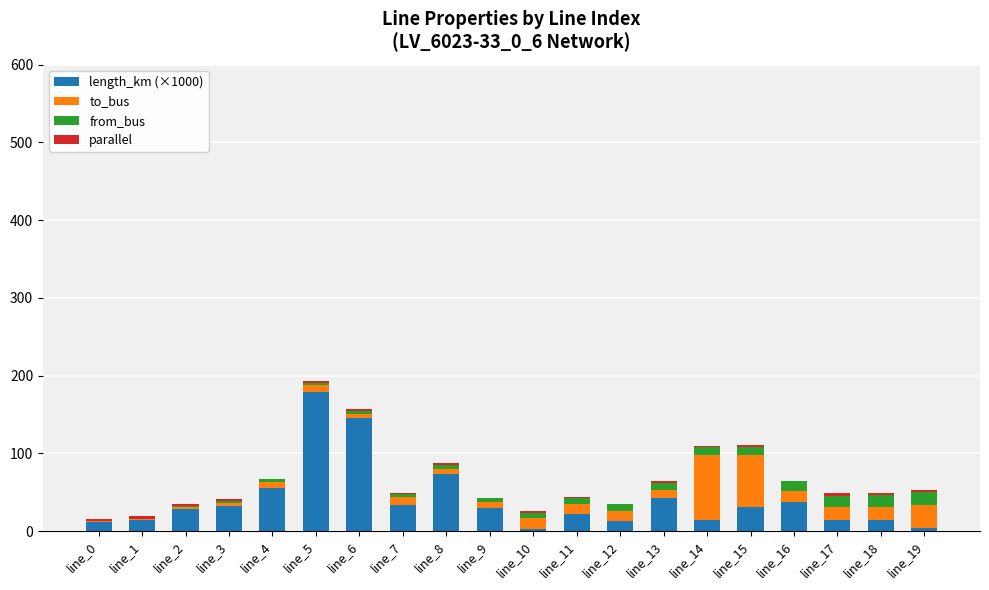

At which label is length_km (×1000) closest to 90?

line_8